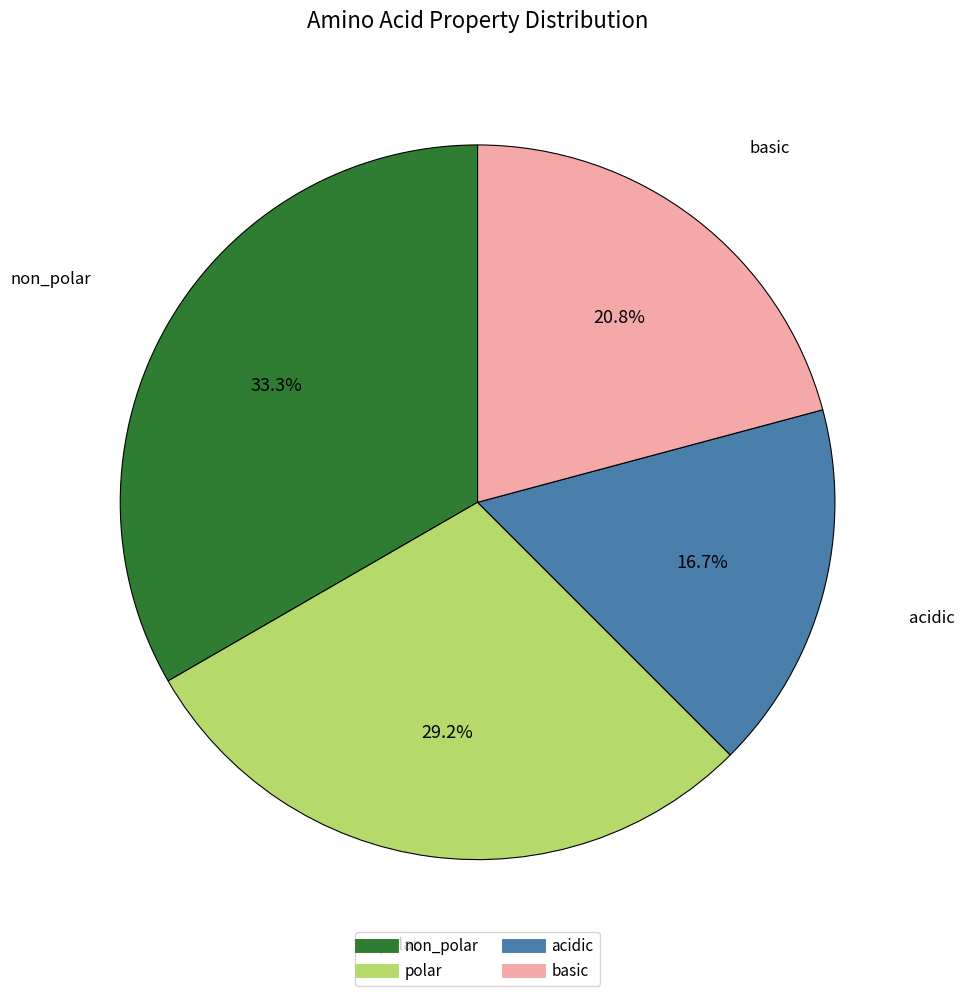

What is the largest slice in the pie chart?

non_polar